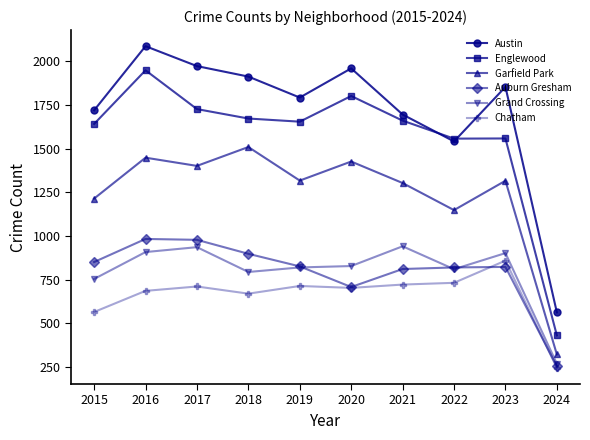

What is the total value across all series at 2022?

6608